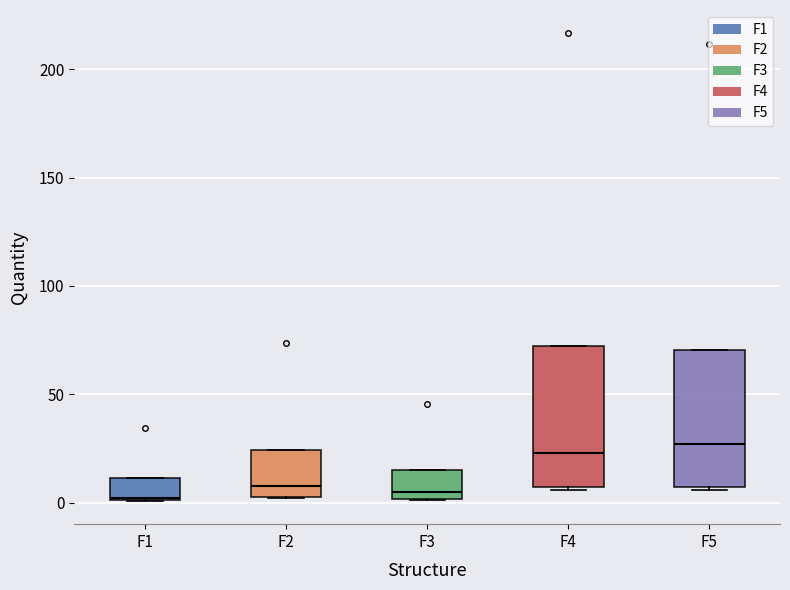

Reading left to right, transcribe this box plot: for each box, give where its median line is, the range the box spans, and where its two whiskers end, as read against the y-axis. The values are not printed on the chart, so give them approximately, as read against the axis.

F1: median 0, box 0 to 10, whiskers 0 to 10
F2: median 10, box 0 to 25, whiskers 0 to 25
F3: median 5, box 0 to 15, whiskers 0 to 15
F4: median 25, box 5 to 70, whiskers 5 to 70
F5: median 25, box 5 to 70, whiskers 5 to 70